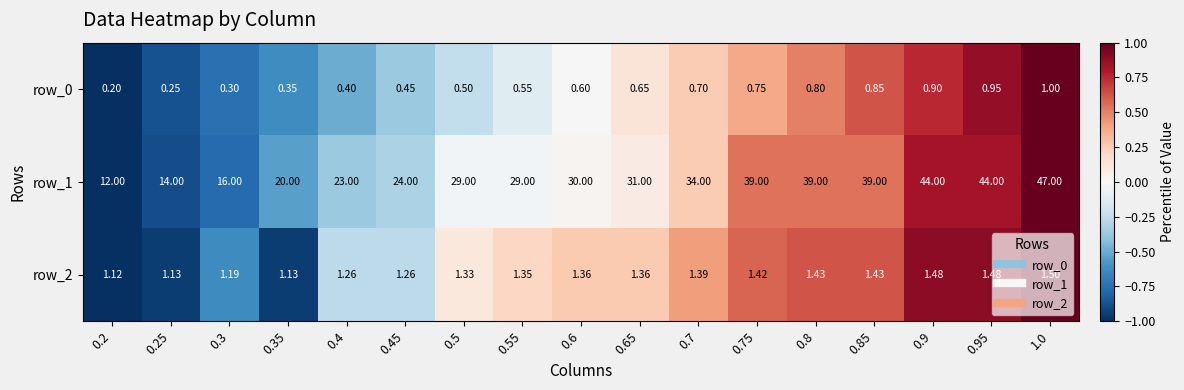

Rank the categories by row_0 value from highest to lowest.

1.0, 0.95, 0.9, 0.85, 0.8, 0.75, 0.7, 0.65, 0.6, 0.55, 0.5, 0.45, 0.4, 0.35, 0.3, 0.25, 0.2